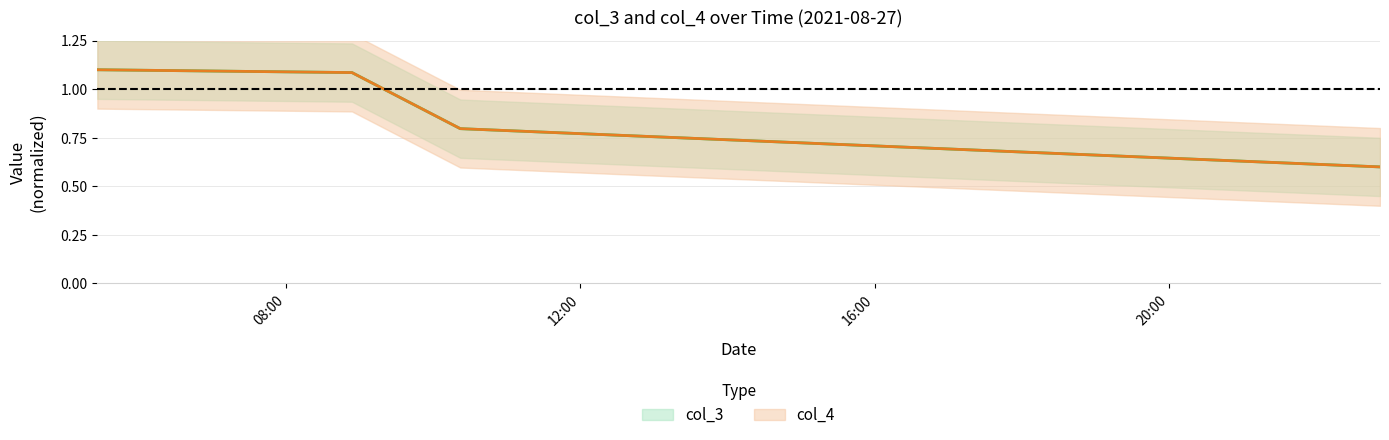

The col_4 series shows 1.1 at 2021-08-27 05:26:17. True or false?

True